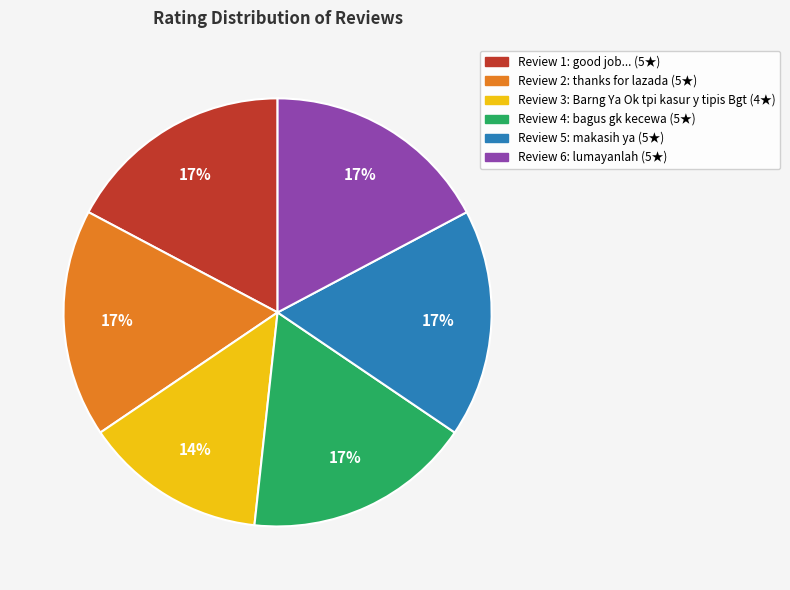

To the nearest percent, what is the average slice percentage?

17%